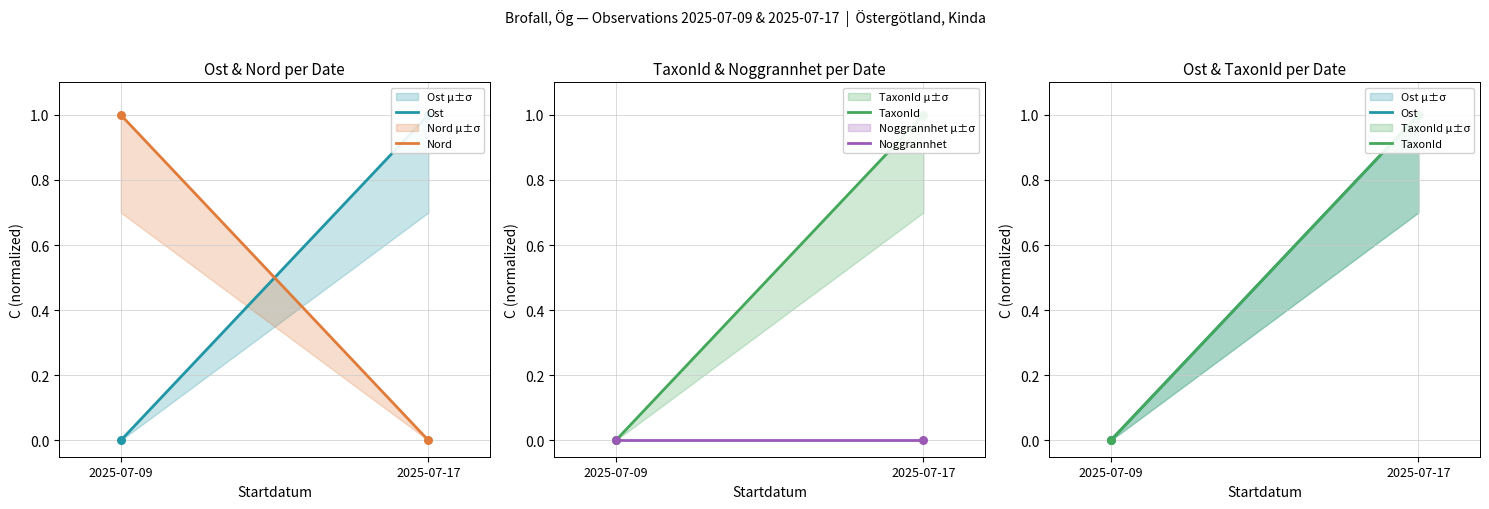

At how many categories does at least one series exceed 0?

2